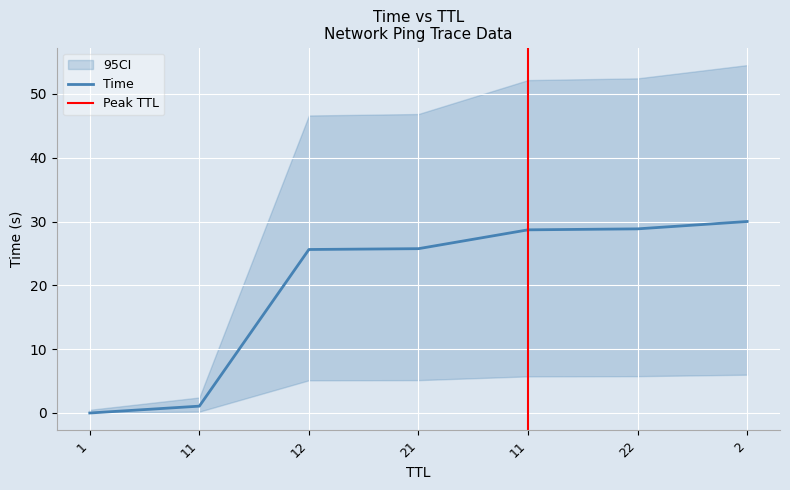

How many data points does each series have?

7